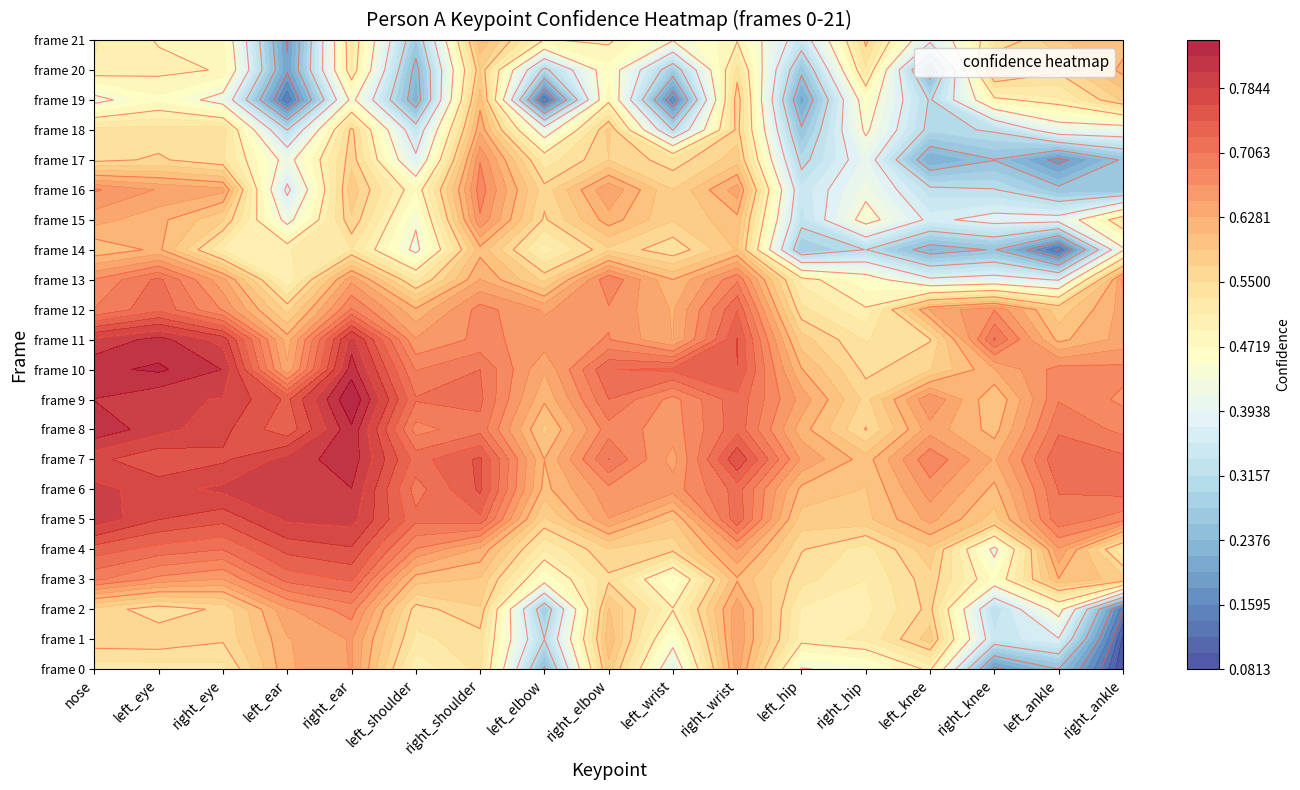

At how many categories does at least one series exceed 0?

17